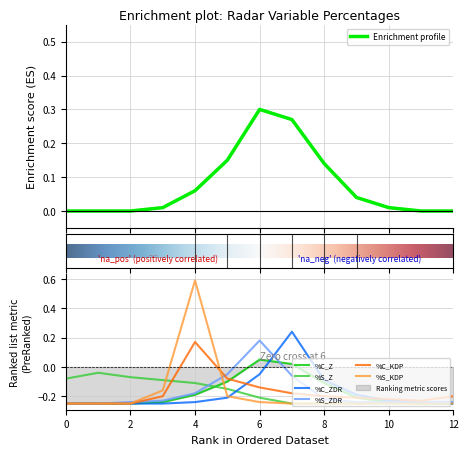

Between 9 and 11, which series saw the biggest shift?

%C_ZDR